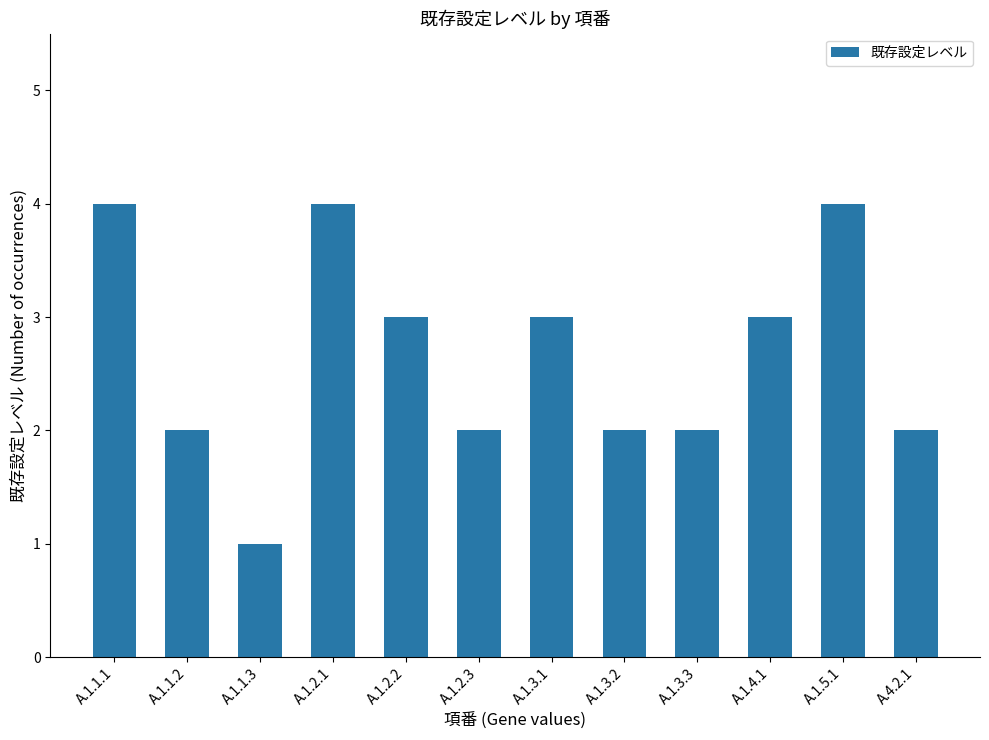

What is the label of the 3rd bar from the left?

A.1.1.3